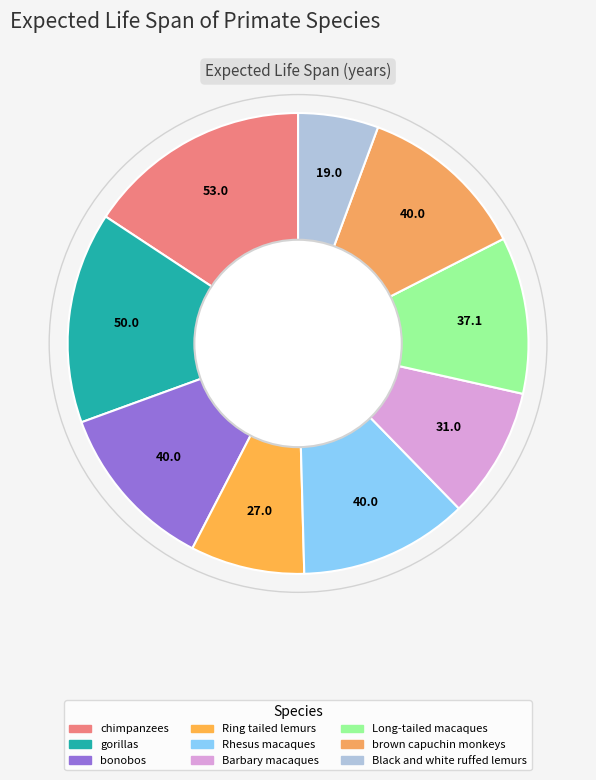

Which has a higher value, bonobos or Black and white ruffed lemurs?

bonobos